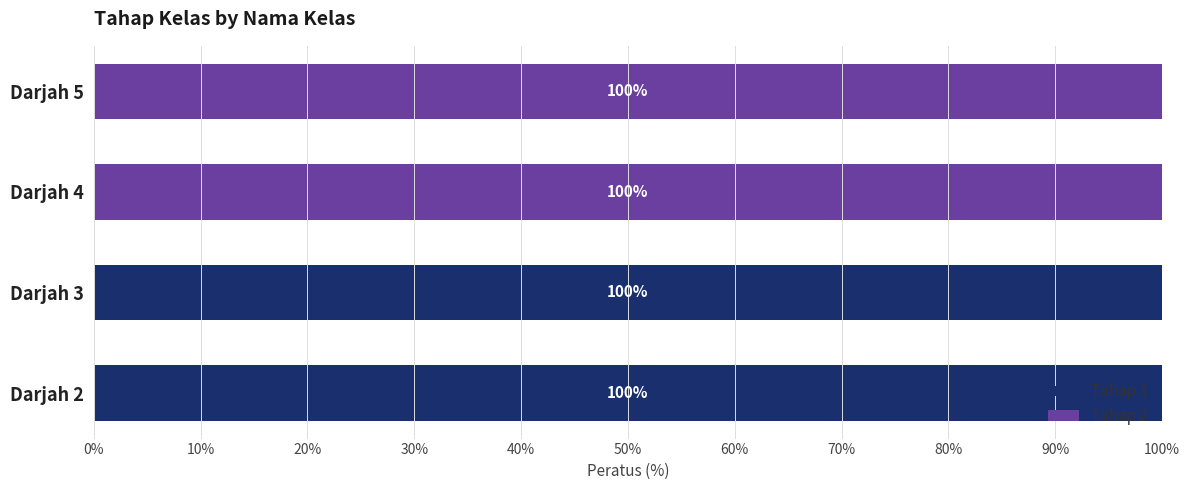

What is the maximum value for Tahap 1?

100